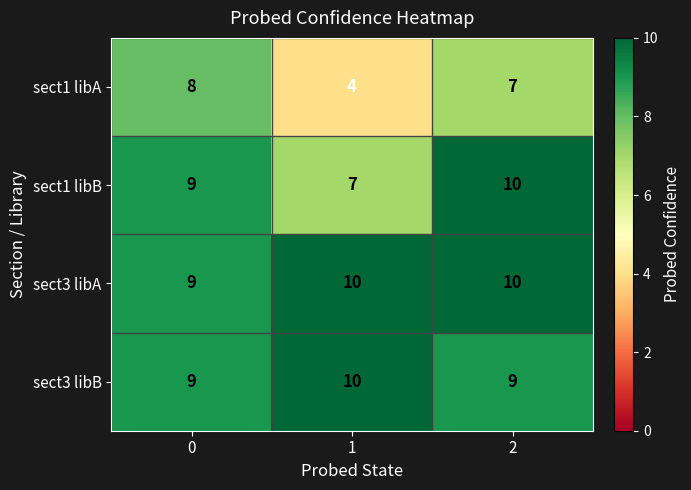

At how many categories does at least one series exceed 6?

3